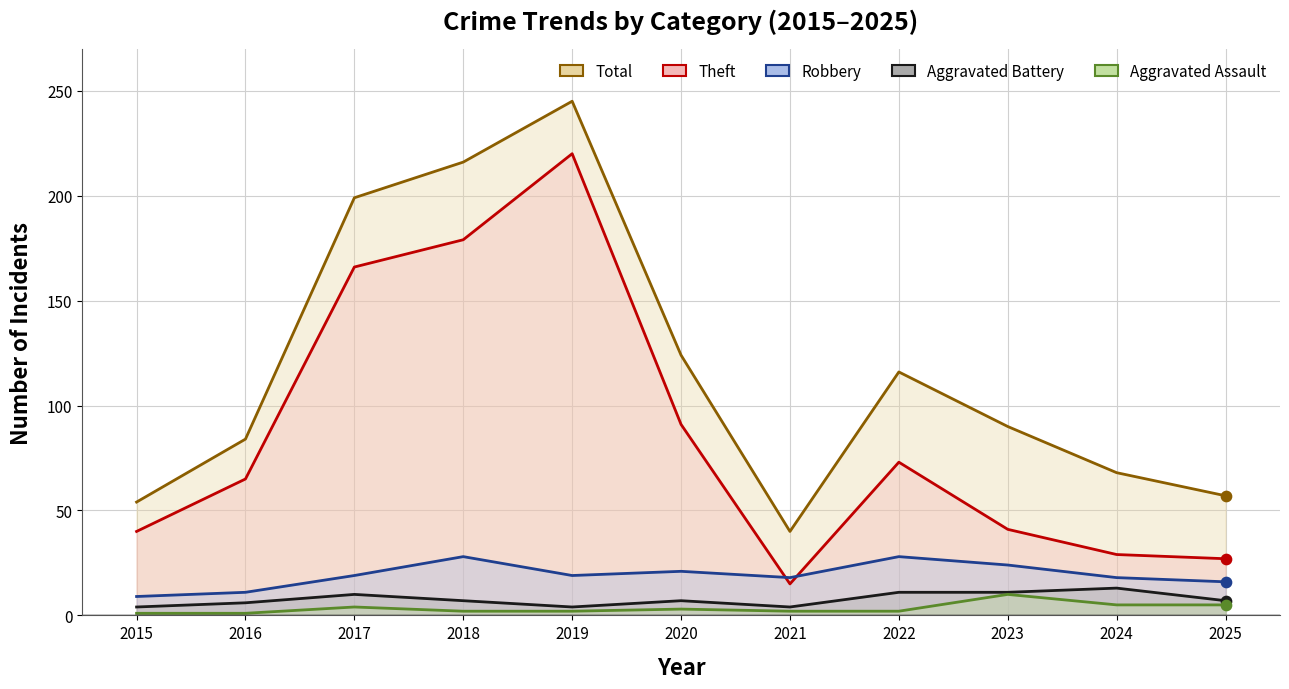

At which category is the sum across all series the highest?

2019